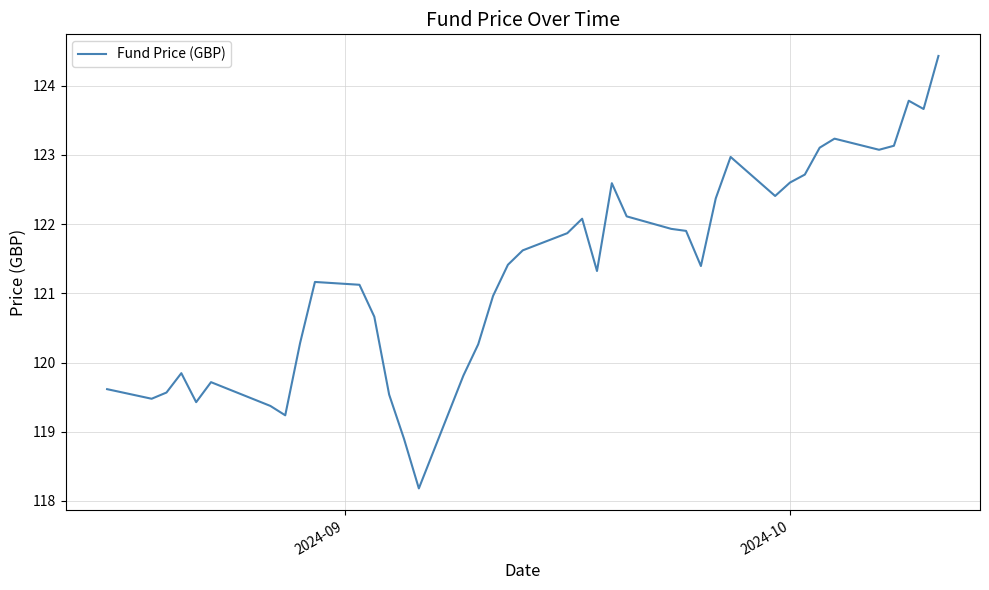

Reading left to right, extract all data points from this chart.

119.6	119.5	119.6	119.8	119.4	119.7	119.4	119.2	120.3	121.2	121.1	120.7	119.5	118.9	118.2	119.8	120.3	121.0	121.4	121.6	121.9	122.1	121.3	122.6	122.1	121.9	121.9	121.4	122.4	123.0	122.4	122.6	122.7	123.1	123.2	123.1	123.1	123.8	123.7	124.4